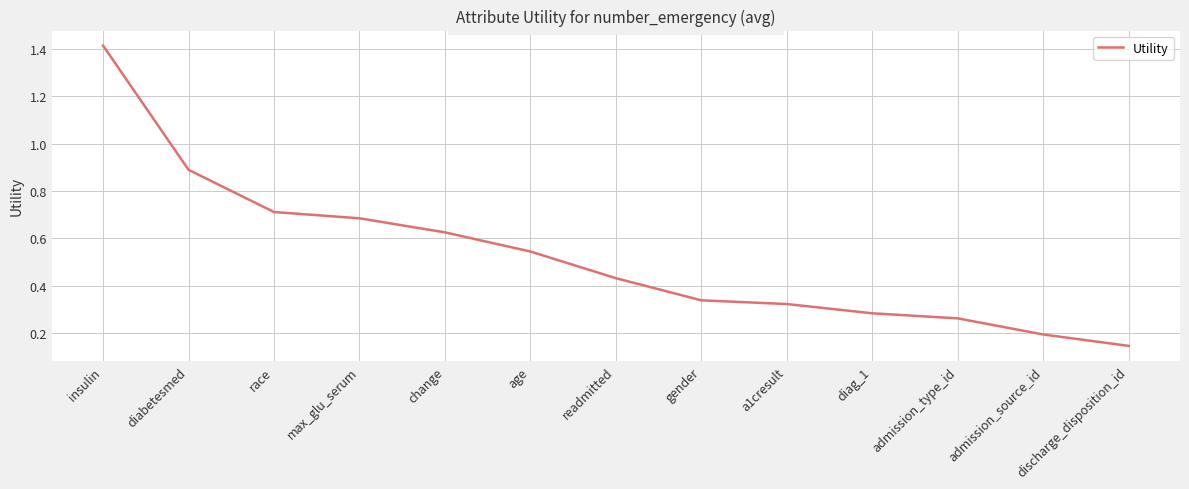

Where is the data nearest to the value 0?

discharge_disposition_id